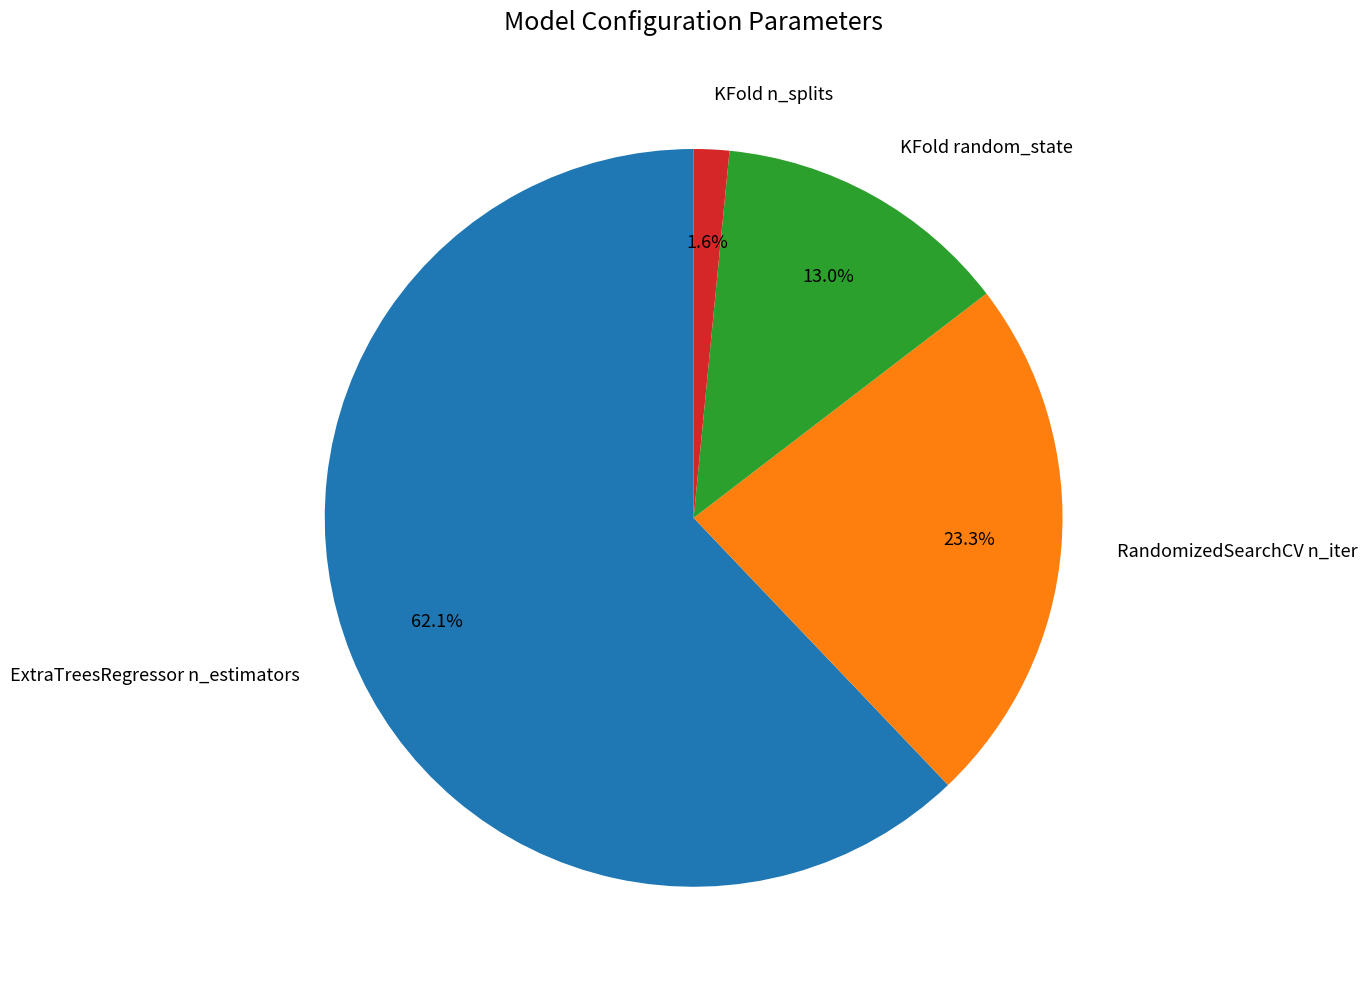

Which slice represents more than half of the pie?

ExtraTreesRegressor n_estimators